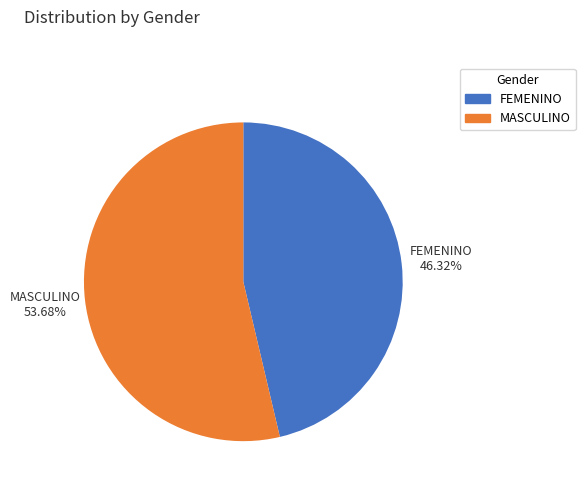

Is MASCULINO the majority of the pie?

Yes